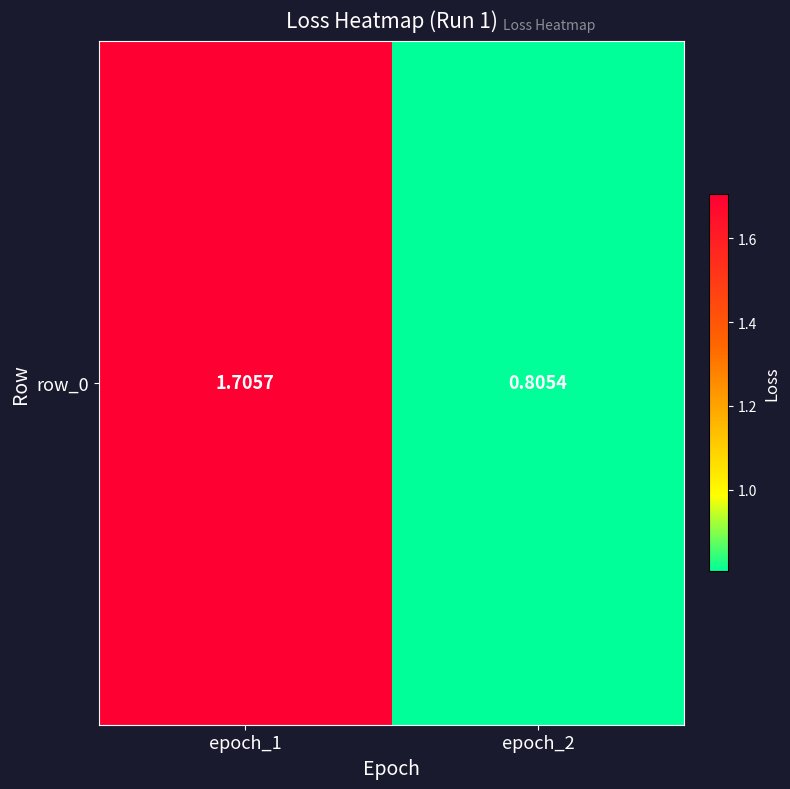

List the labels in order of value, smallest first.

epoch_2, epoch_1